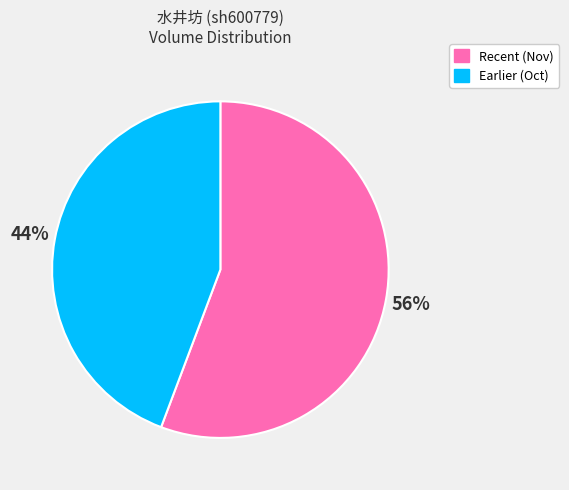

The Recent (Nov) slice represents 56% of the pie. True or false?

True